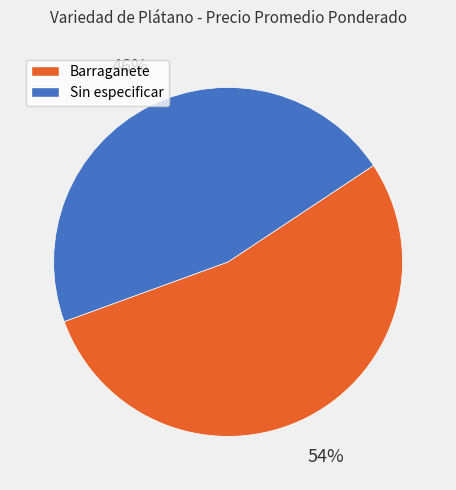

Does Barraganete represent more than half of the total?

Yes